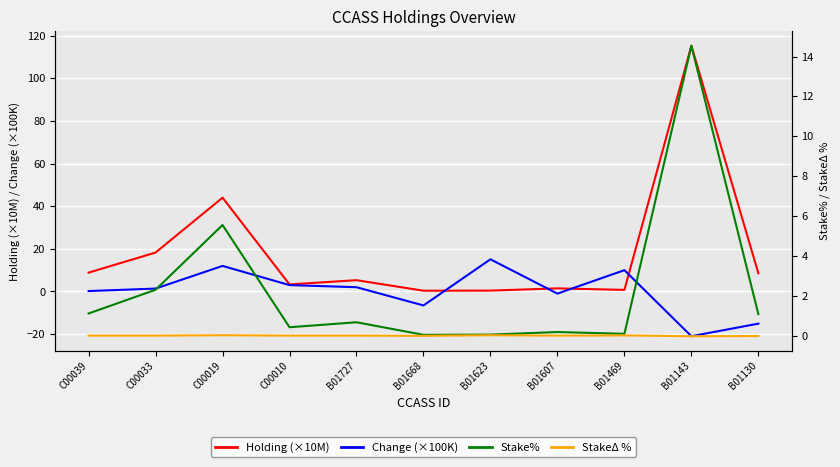

What are all the series names shown in the legend?

Holding (×10M), Change (×100K), Stake%, StakeΔ %